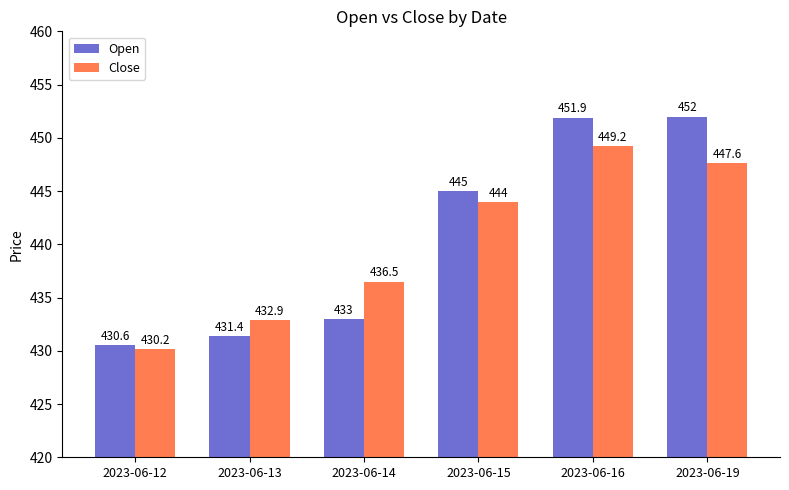

What is the lowest value of the Open series?

430.6